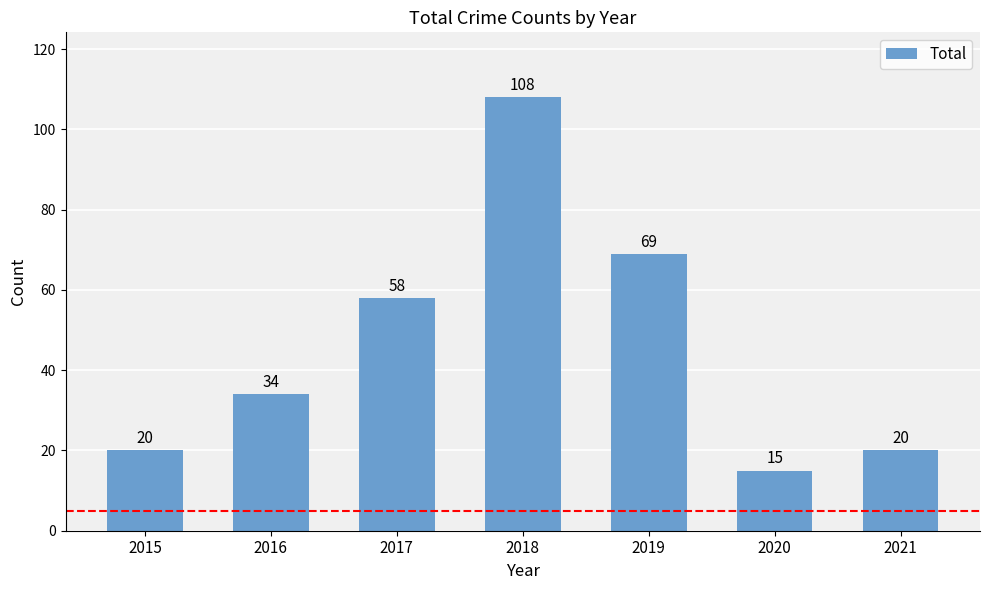

Read the value at 2021.

20